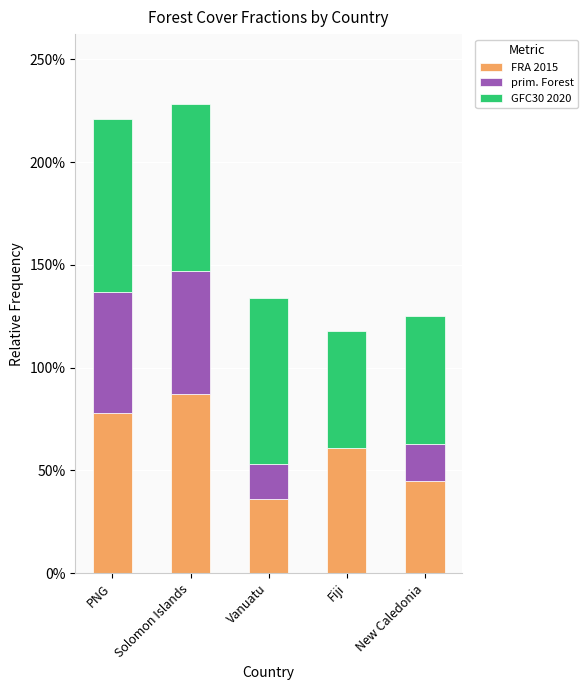

What are all the series names shown in the legend?

FRA 2015, prim. Forest, GFC30 2020